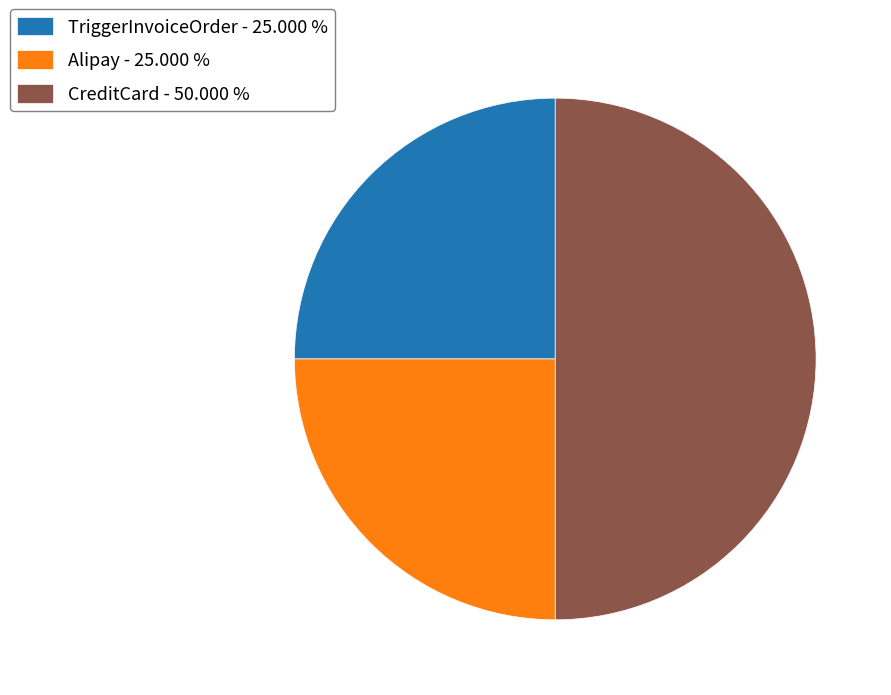

Is it true that TriggerInvoiceOrder is 36% of the pie?

False